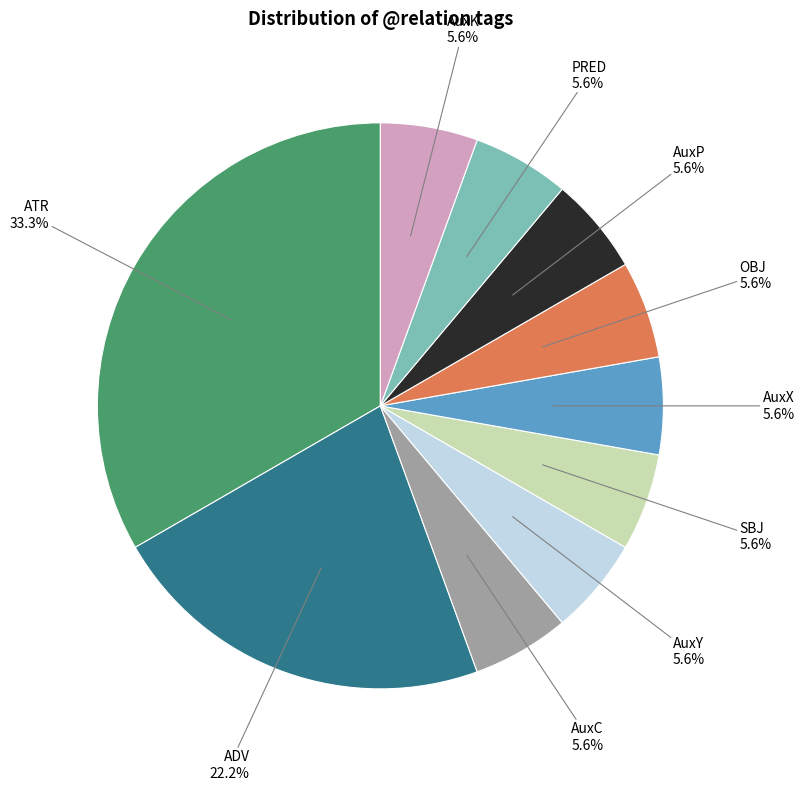

Is there any slice that represents more than half of the pie?

No